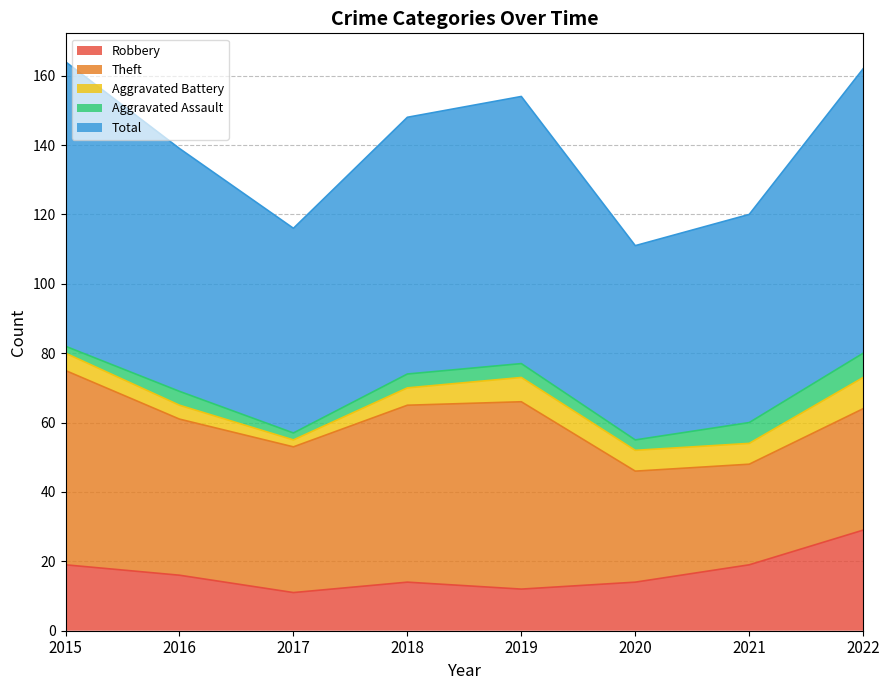

How many lines are shown in the chart?

5